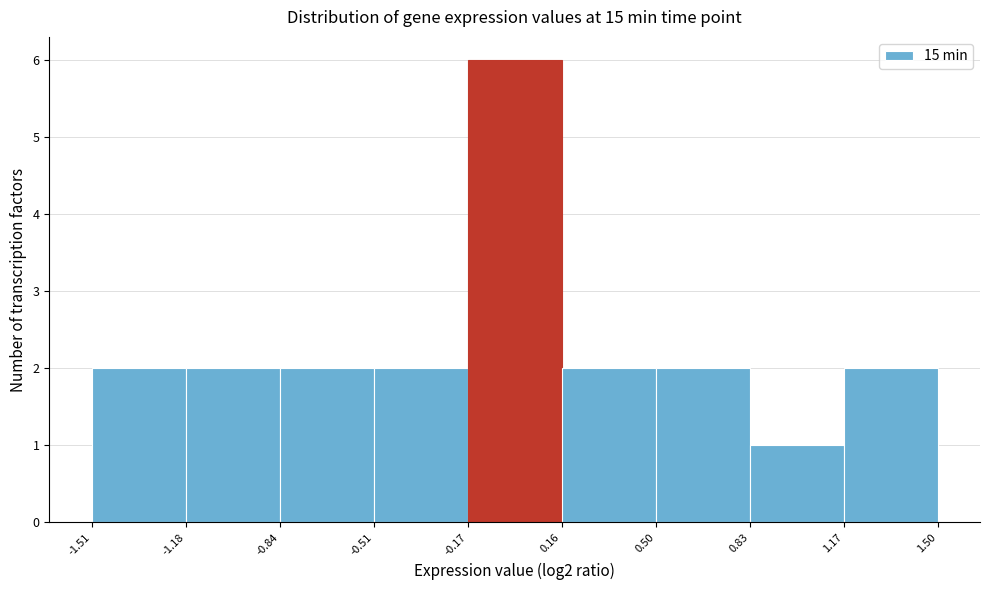

Which range on the x-axis has the tallest bar?

-0.17 to 0.16